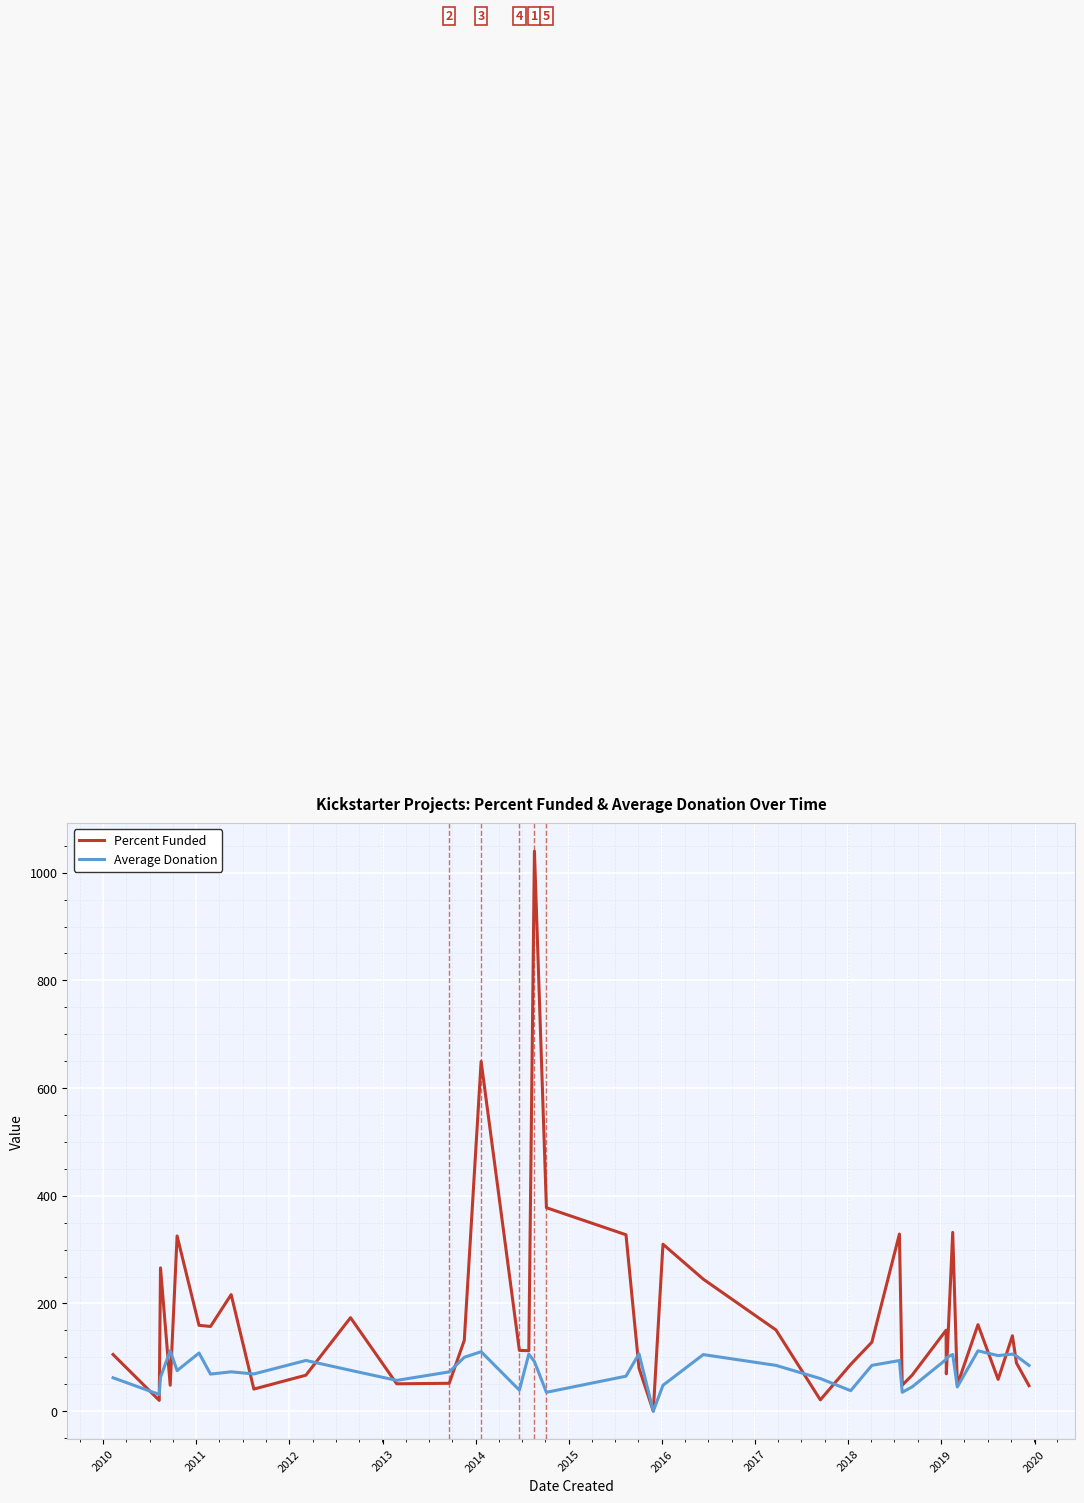

Which series has the largest range (max minus min)?

Percent Funded